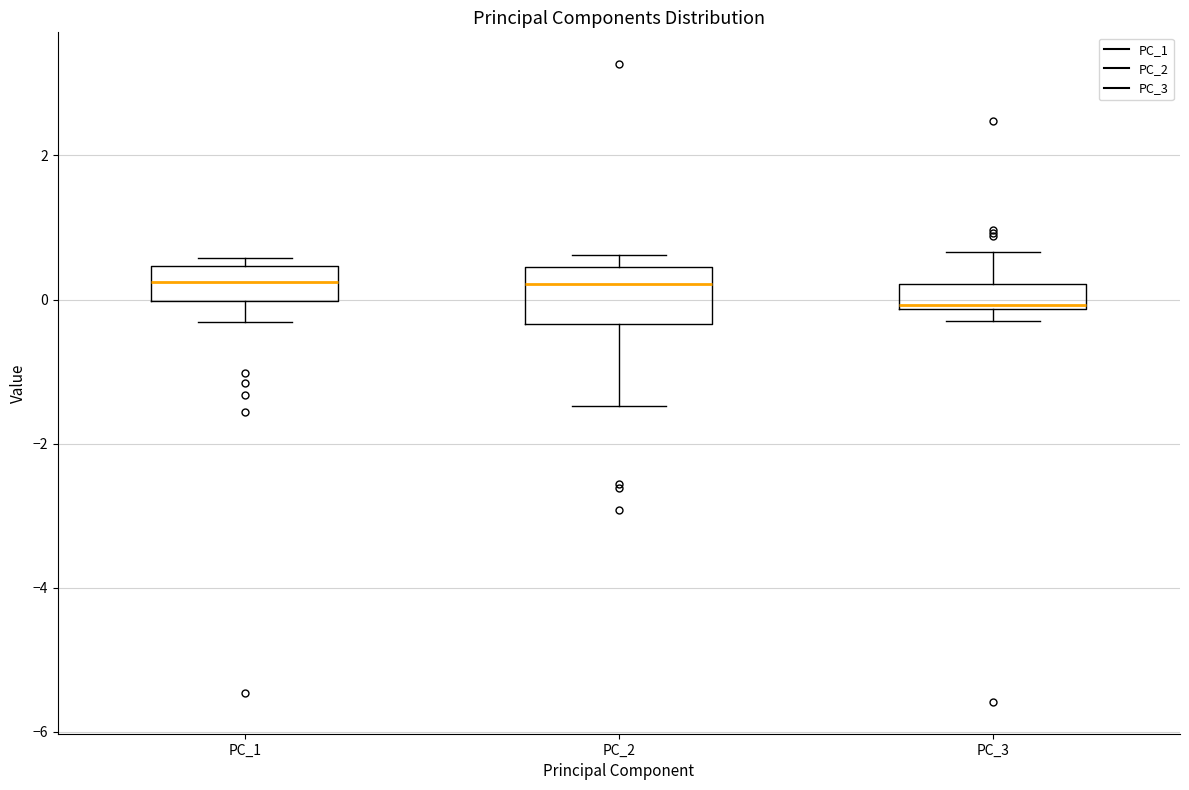

Which box has the lowest median line?

PC_3